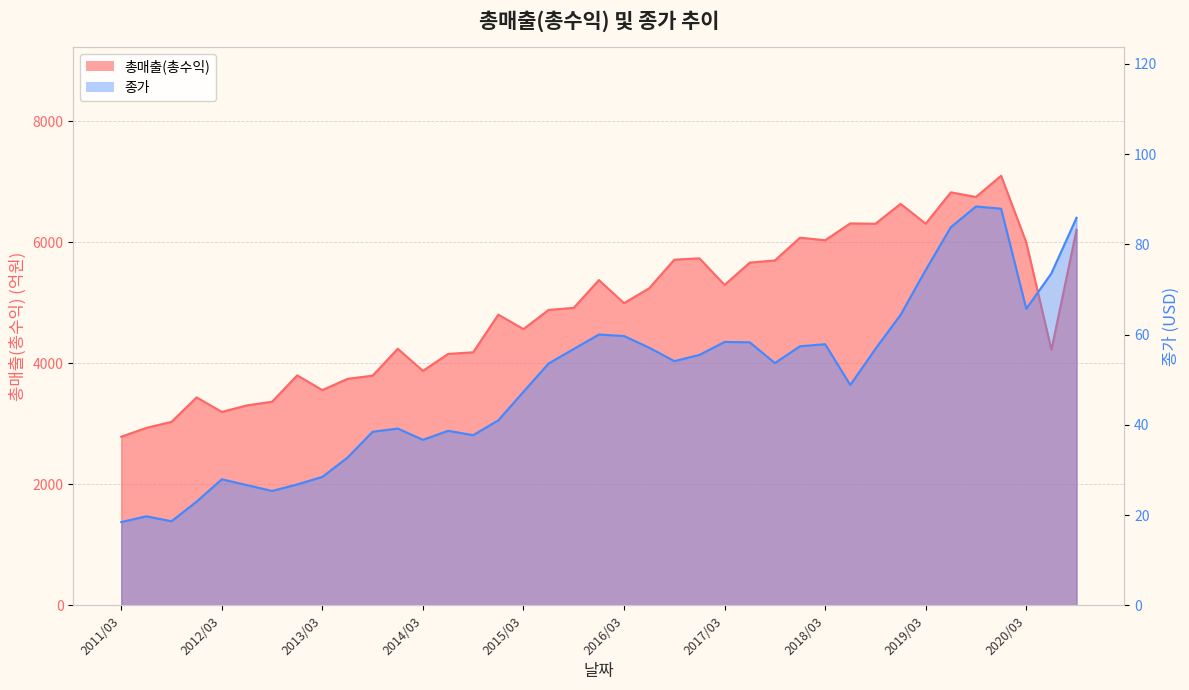

What is the average value of the 총매출(총수익) series?

4897.6